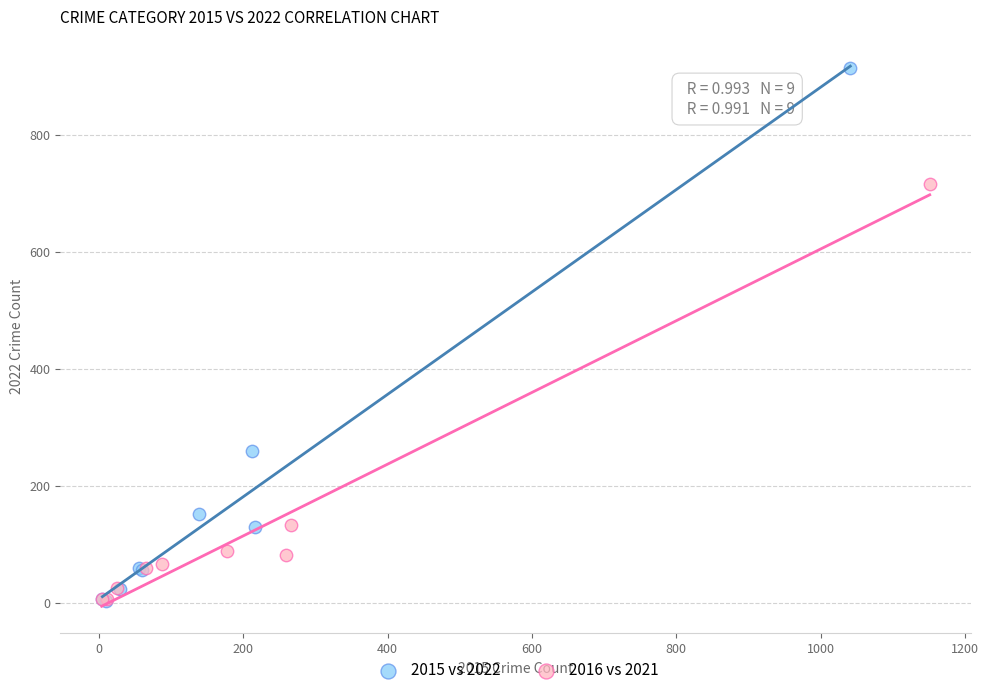

Which series reaches the maximum Y coordinate?

2015 vs 2022